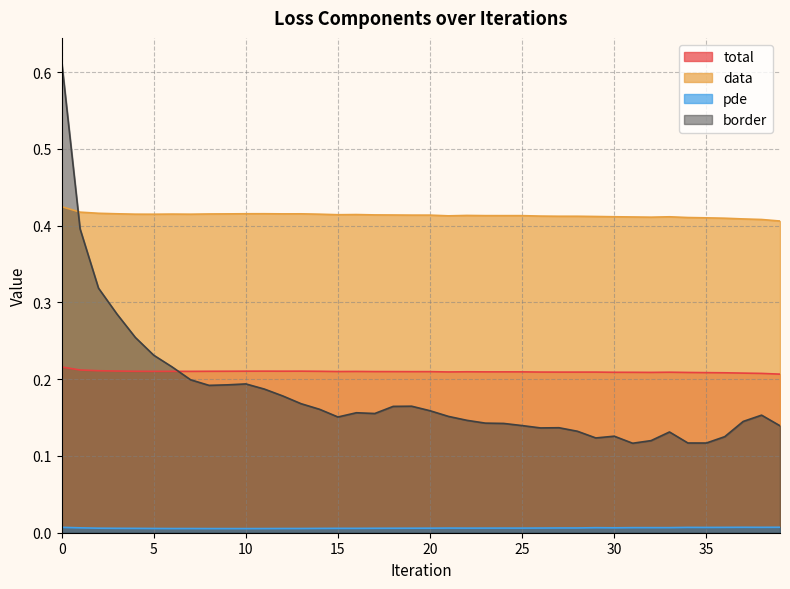

Rank the categories by data value from lowest to highest.

39, 38, 37, 36, 35, 34, 32, 31, 33, 30, 29, 28, 27, 26, 21, 24, 25, 23, 22, 20, 19, 18, 17, 15, 16, 5, 7, 14, 4, 6, 8, 9, 12, 13, 3, 10, 11, 2, 1, 0